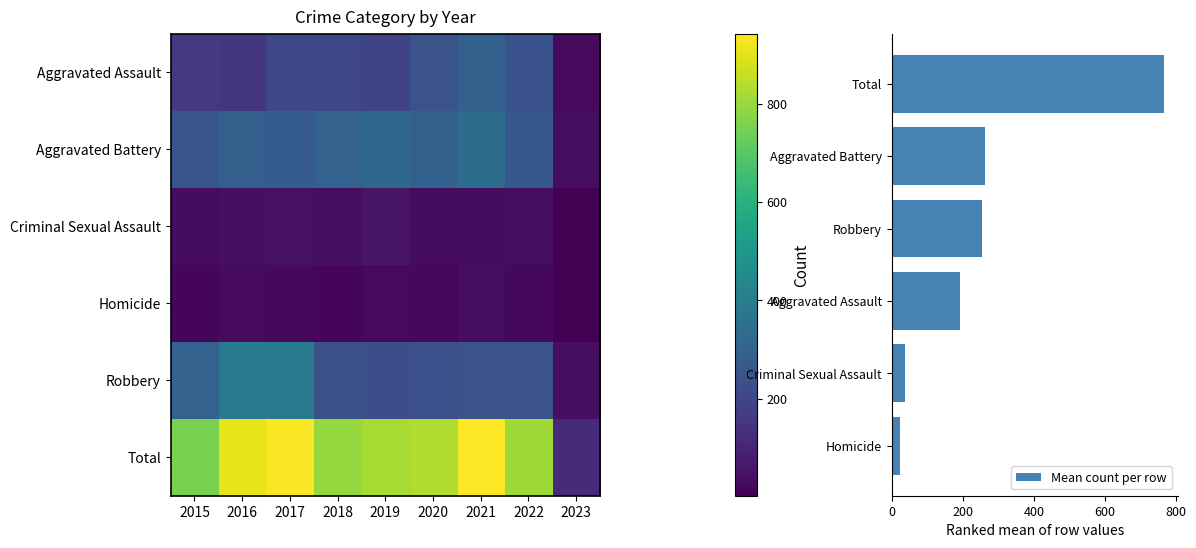

Which series has the largest range (max minus min)?

Total